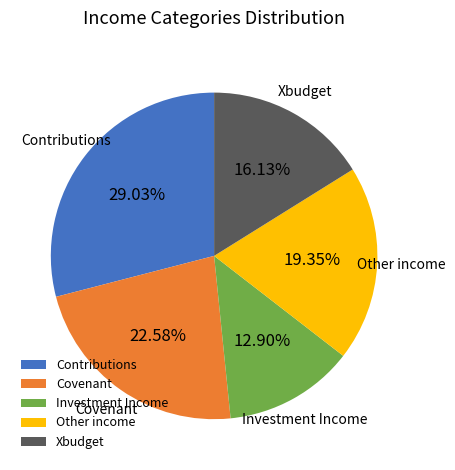

What is the largest slice in the pie chart?

Contributions